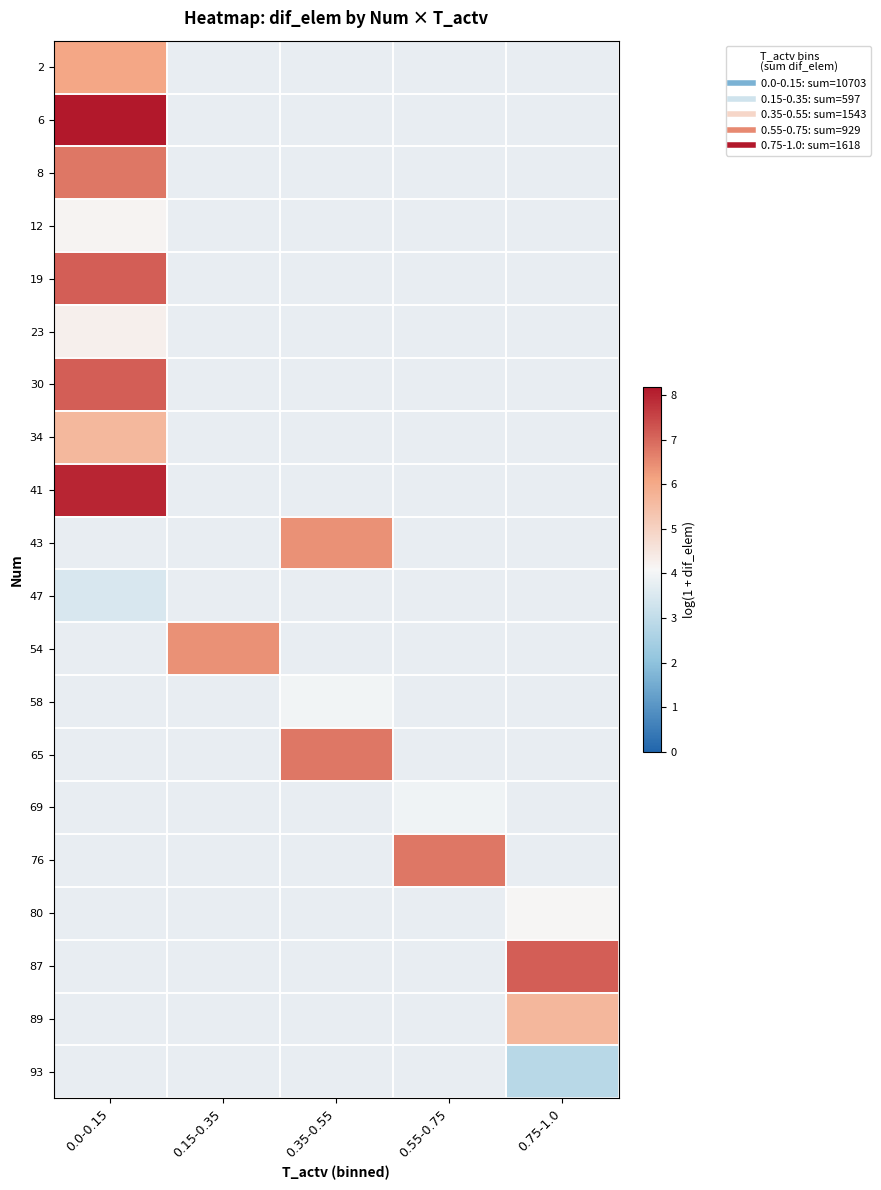

Which category has the lowest value across all series?

0.75-1.0